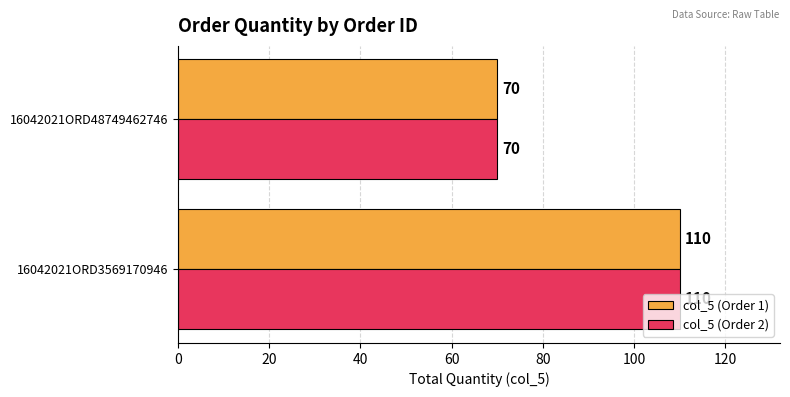

What is the difference between the maximum and minimum values in the col_5 (Order 2) series?

40